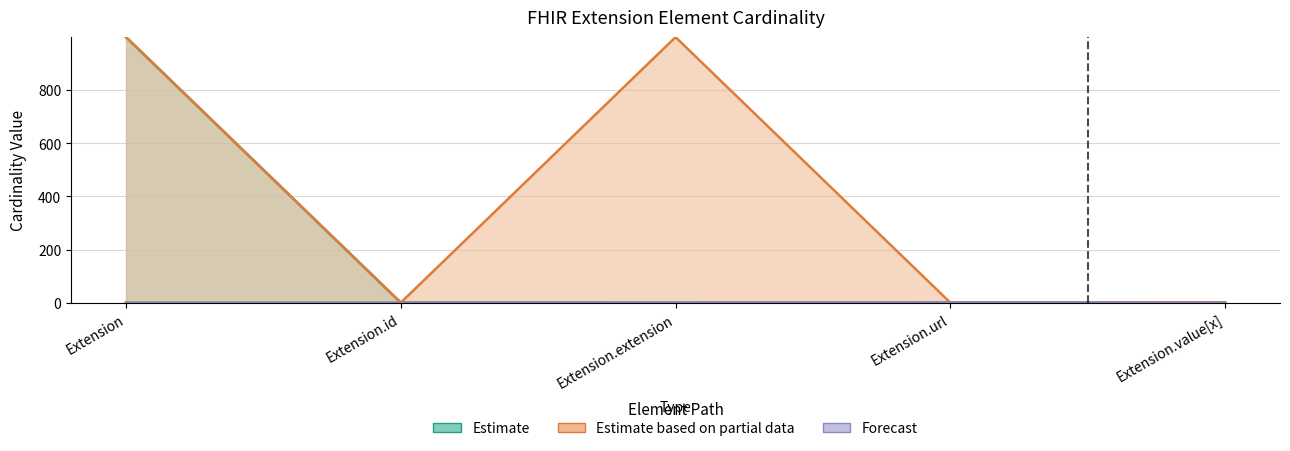

True or false: Base Min and Base Max_numeric intersect in this chart.

False